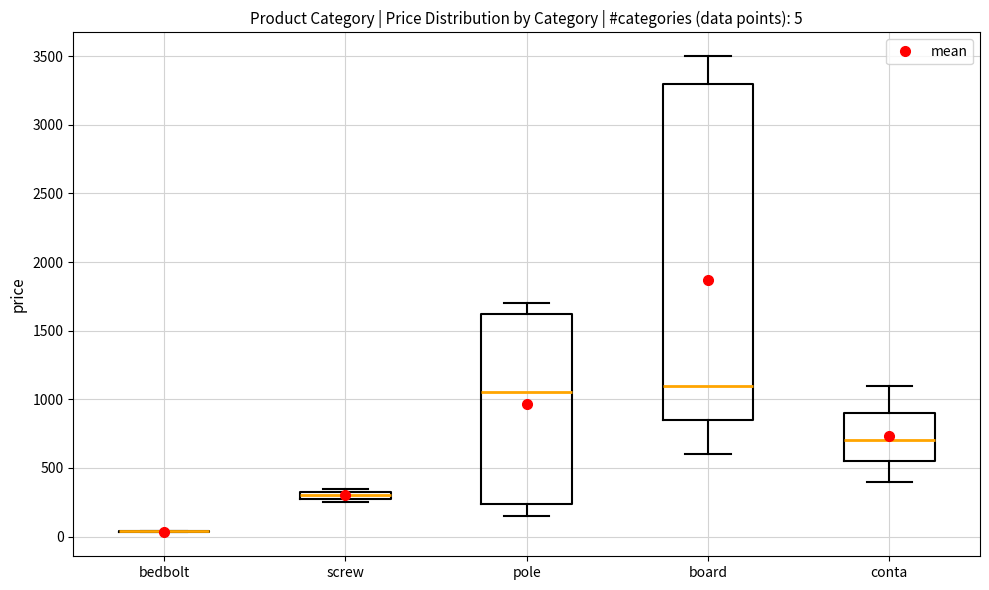

Which box is the tallest, from its lower edge to its upper edge?

board